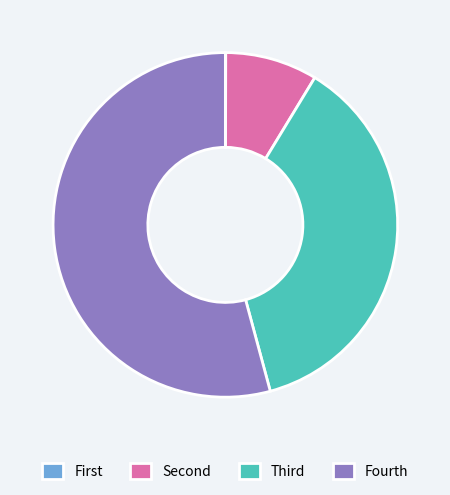

The Fourth slice represents 54% of the pie. True or false?

True